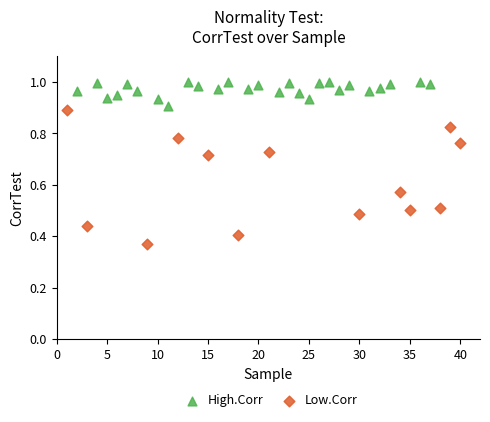

Which series has the largest Y range (max minus min)?

Low.Corr